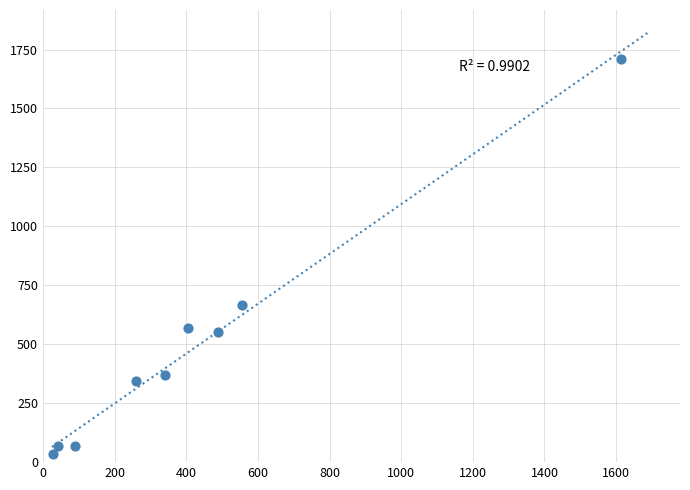

What is the average Y value?

487